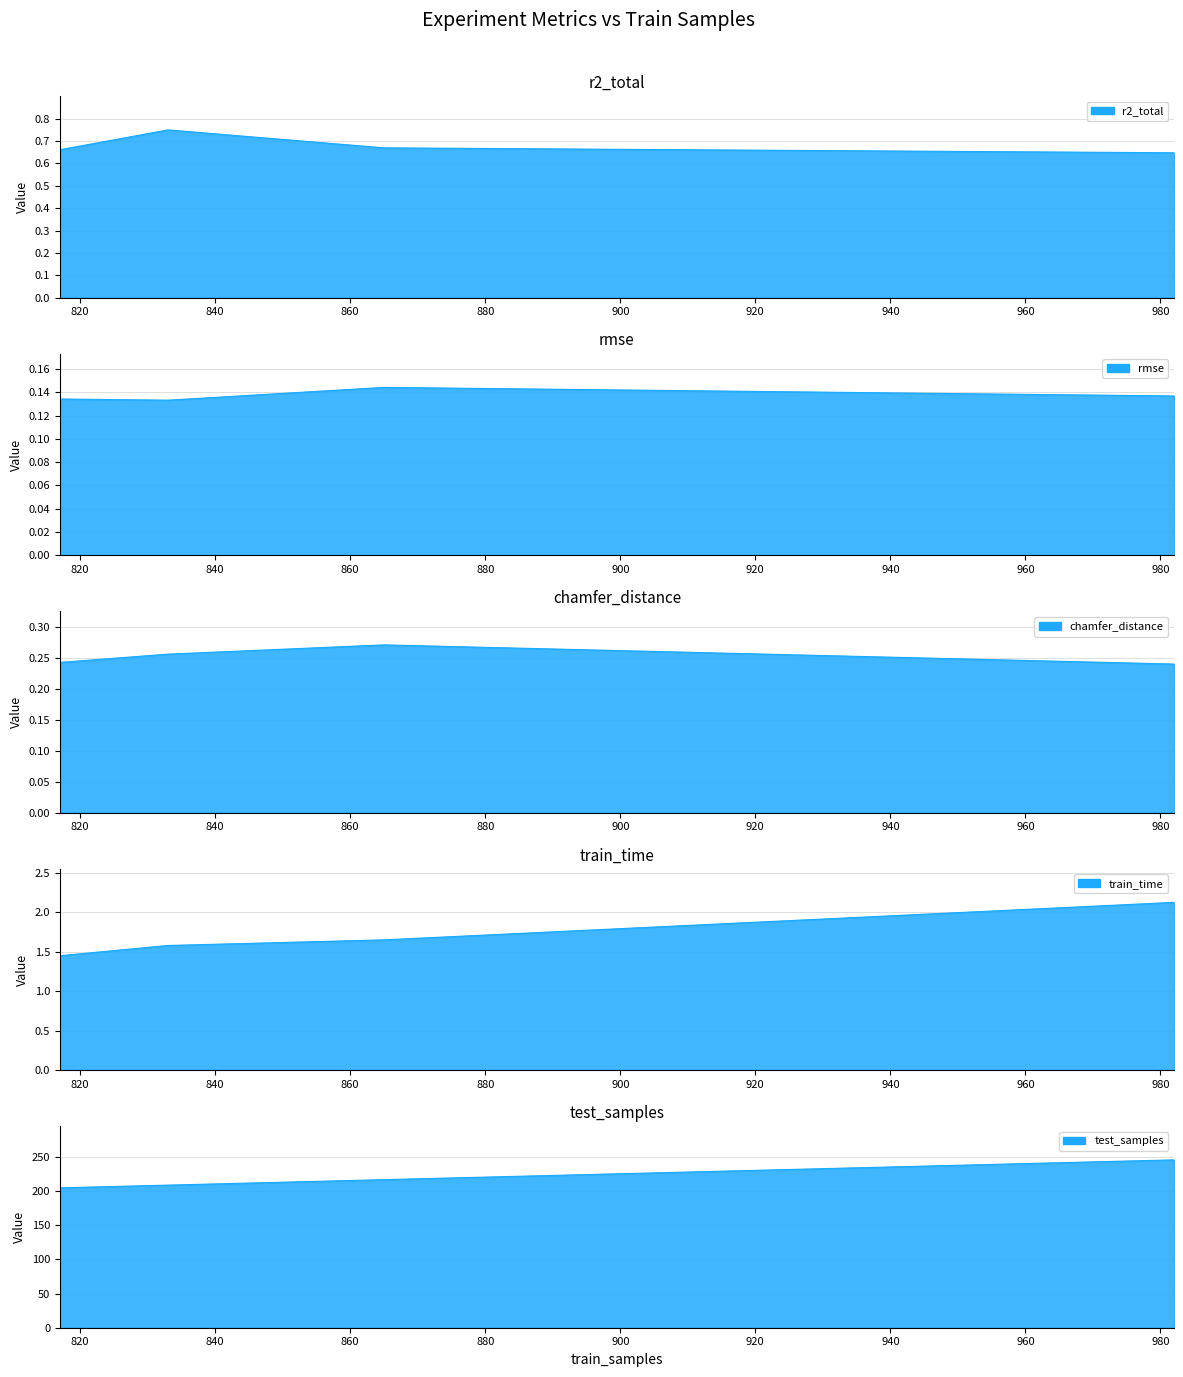

List the labels in order of r2_total value, smallest first.

982, 817, 865, 833